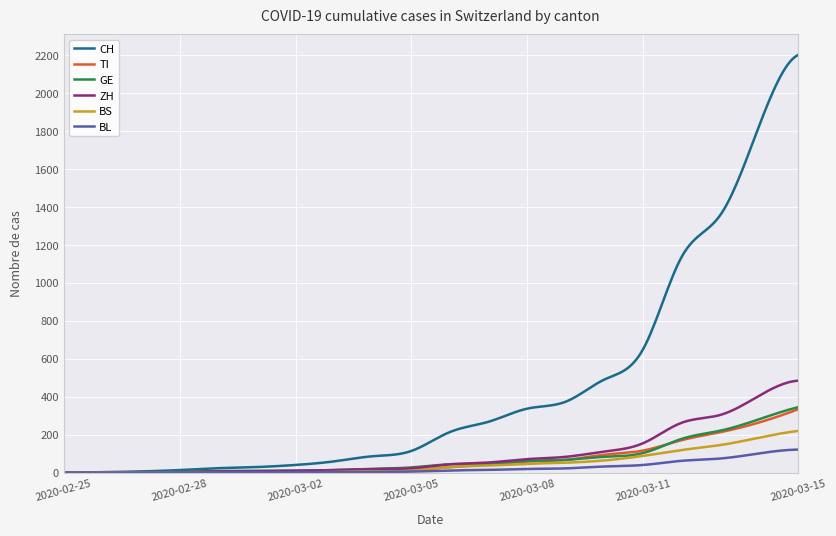

Which series has the largest total across all categories?

CH